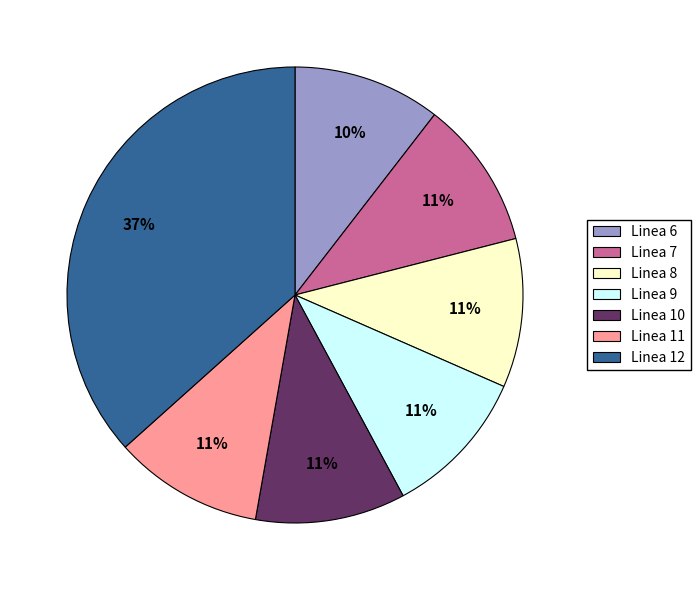

Approximately how many times larger is the value at Linea 8 compared to Linea 9?

1.0